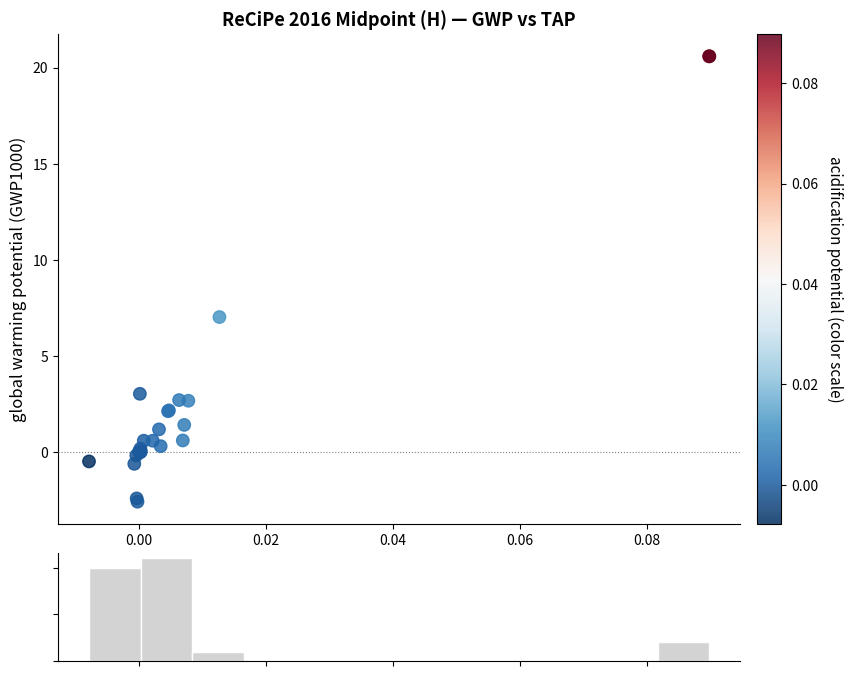

What Y value in the scatter plot is closest to 9?

7.0